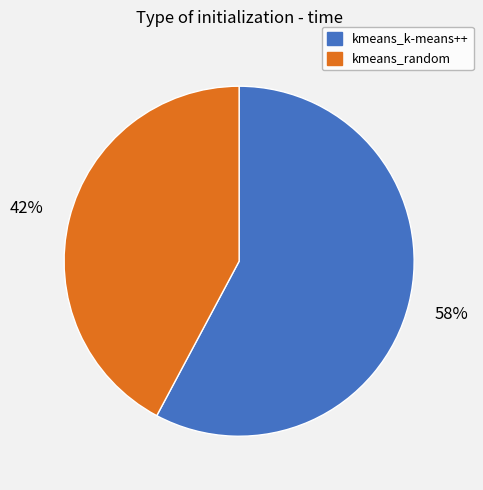

Which slice is the largest?

kmeans_k-means++